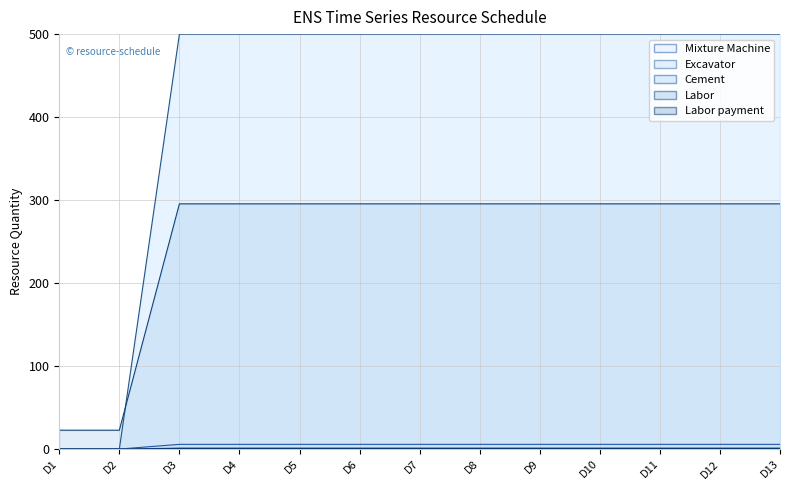

True or false: Labor payment (line) has more than 1 interior local peaks.

False